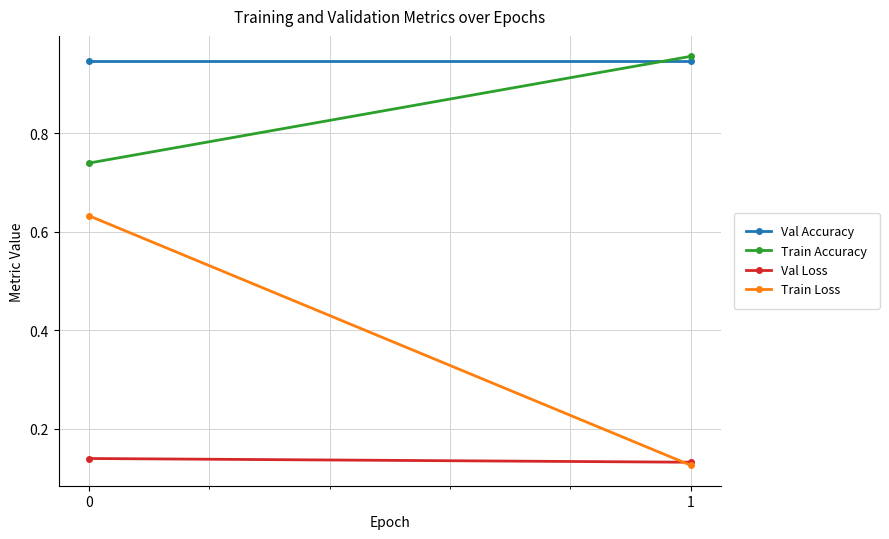

What is the difference between the highest and lowest values at 1?

0.8